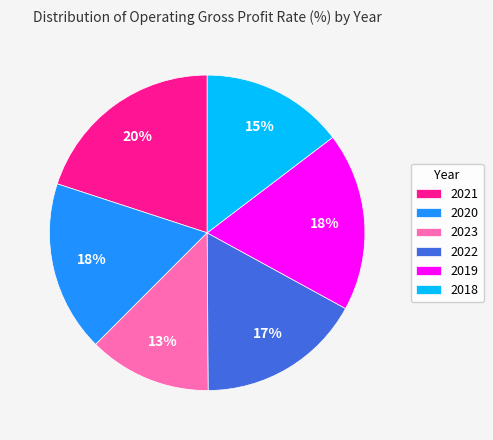

What is the smallest slice in the pie chart?

2023